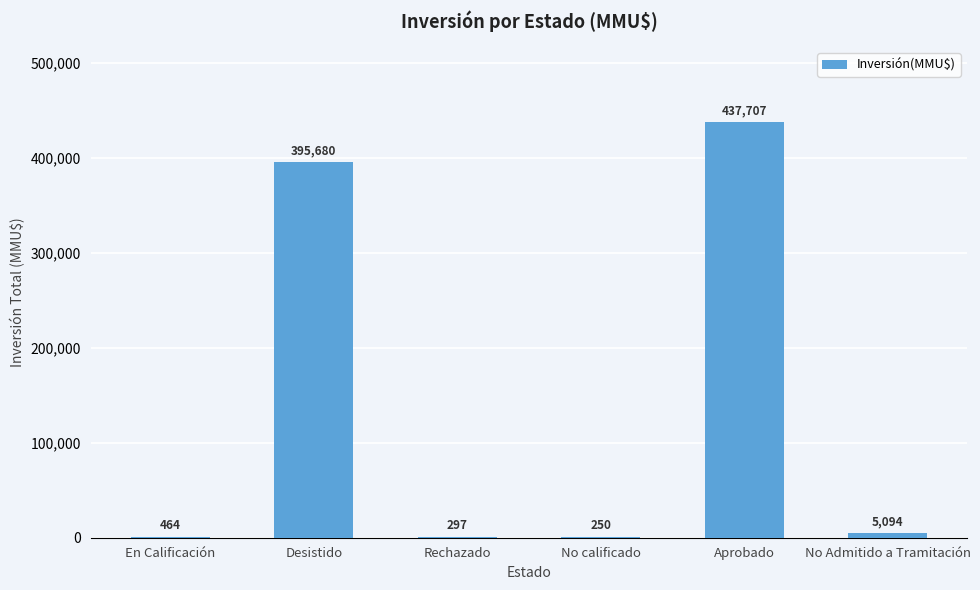

The value at No calificado is 250.0. True or false?

True